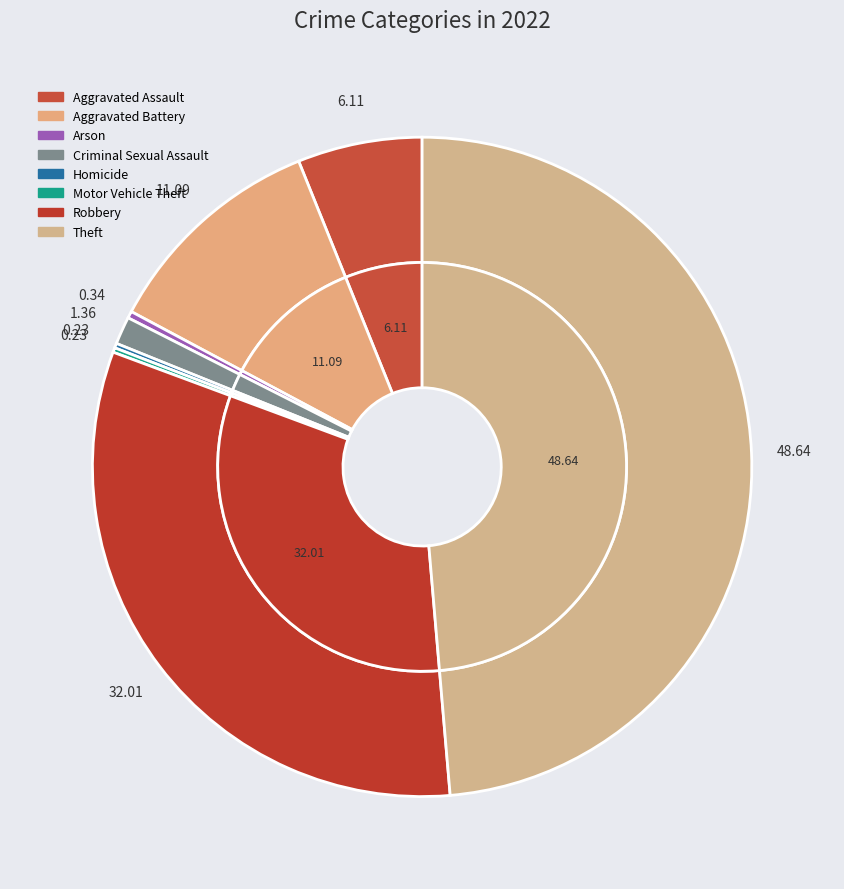

The Robbery slice represents 32% of the pie. True or false?

True